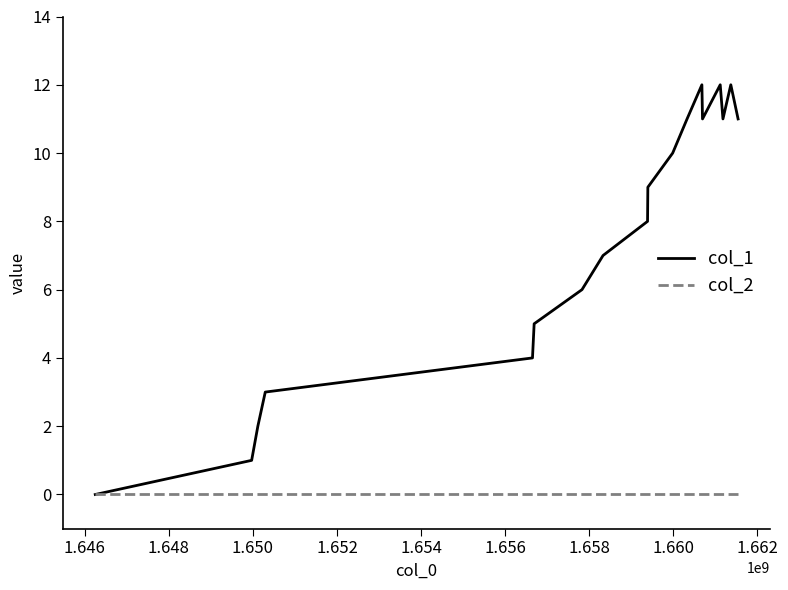

Reading left to right, transcribe all the data shown in this chart.

col_1: 0	1	2	3	4	5	6	7	8	9	10	11	12	11	12	11	12	11
col_2: 0	0	0	0	0	0	0	0	0	0	0	0	0	0	0	0	0	0